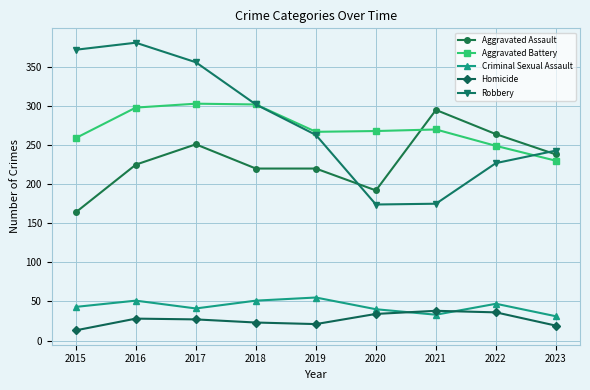

What is the difference between the highest and lowest values at 2018?

279